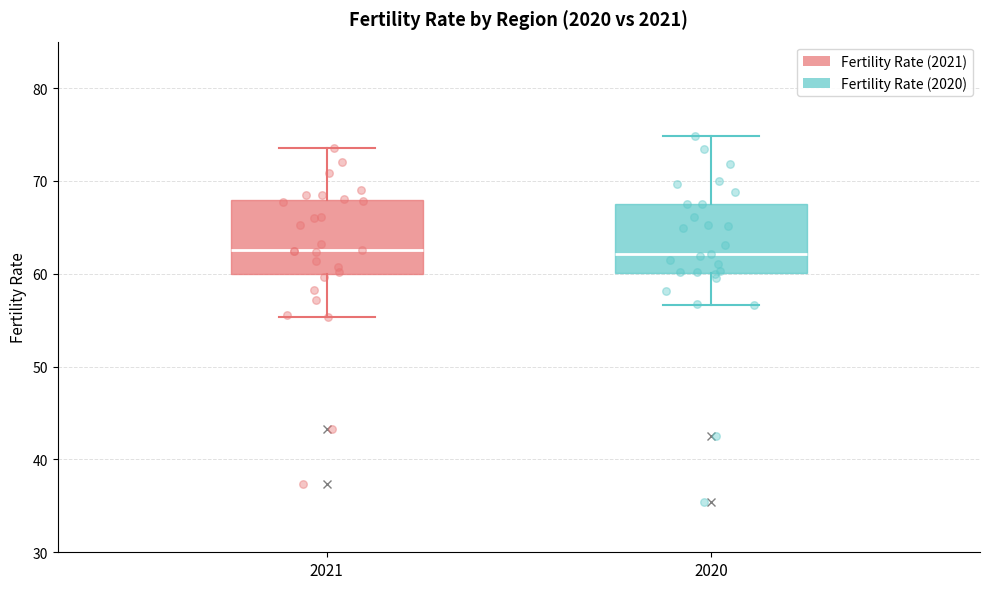

Reading left to right, read every box against the y-axis: the position of its median line, the range the box covers, and the ends of its whiskers. The values are not printed on the chart, so give them approximately, as read against the axis.

2021: median 63, box 60 to 68, whiskers 55 to 74
2020: median 62, box 60 to 68, whiskers 57 to 75